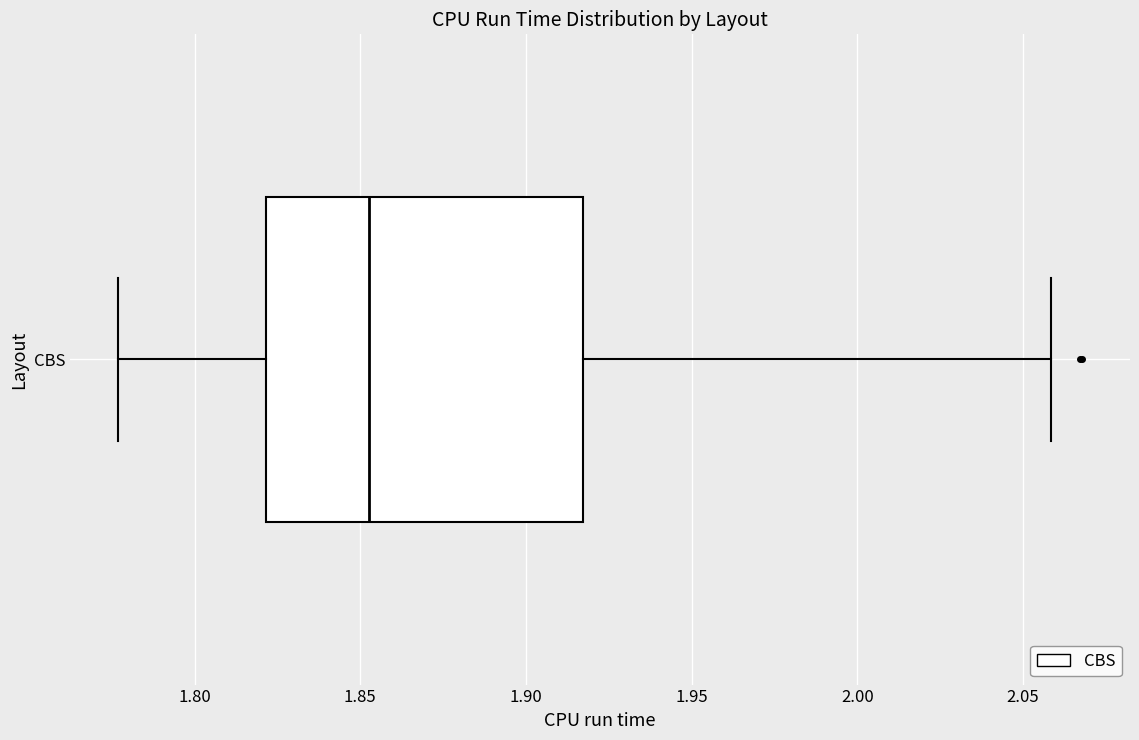

Transcribe this box plot: give where the median line is, the range the box spans, and where the two whiskers end, as read against the x-axis. The values are not printed on the chart, so give them approximately, as read against the axis.

median 1.855, box 1.820 to 1.915, whiskers 1.775 to 2.060